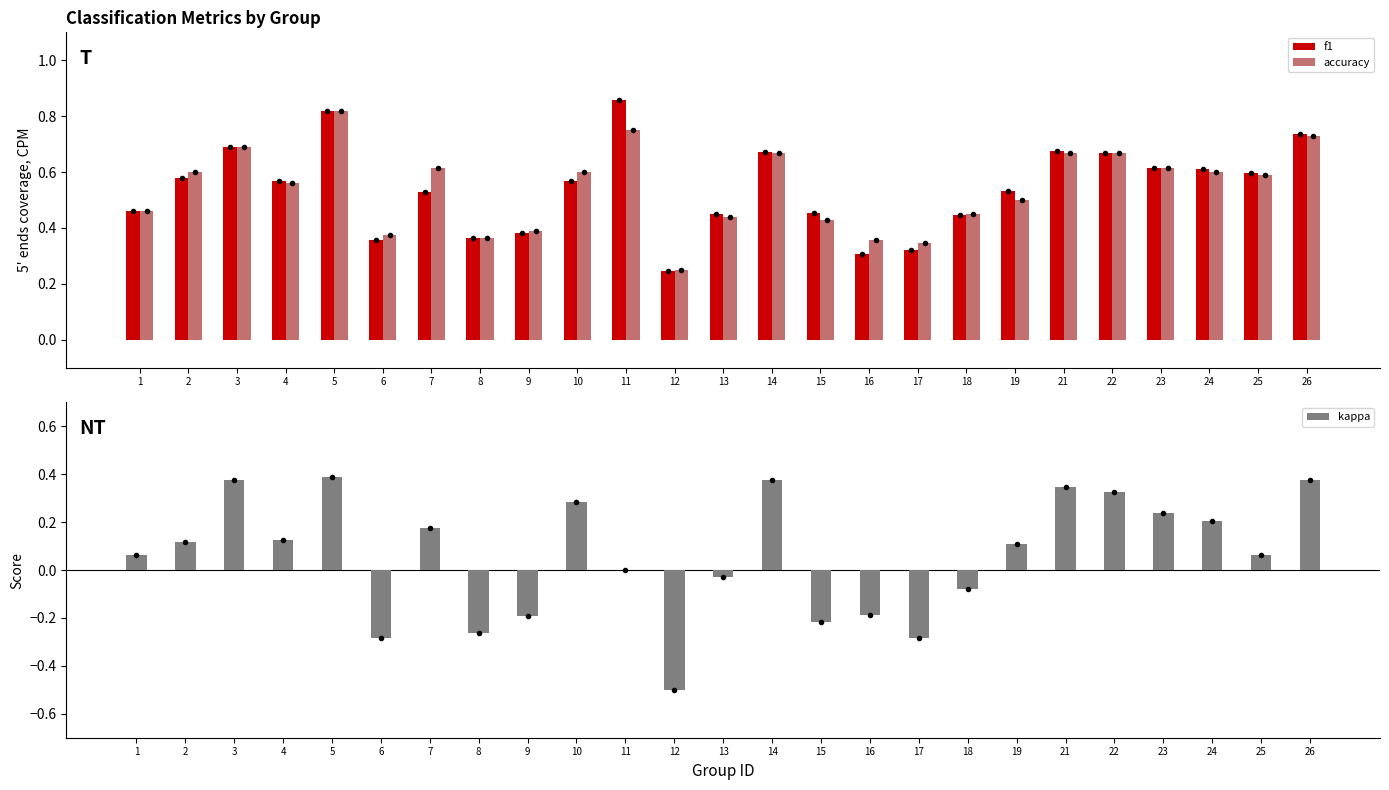

Which series has the largest total across all categories?

accuracy